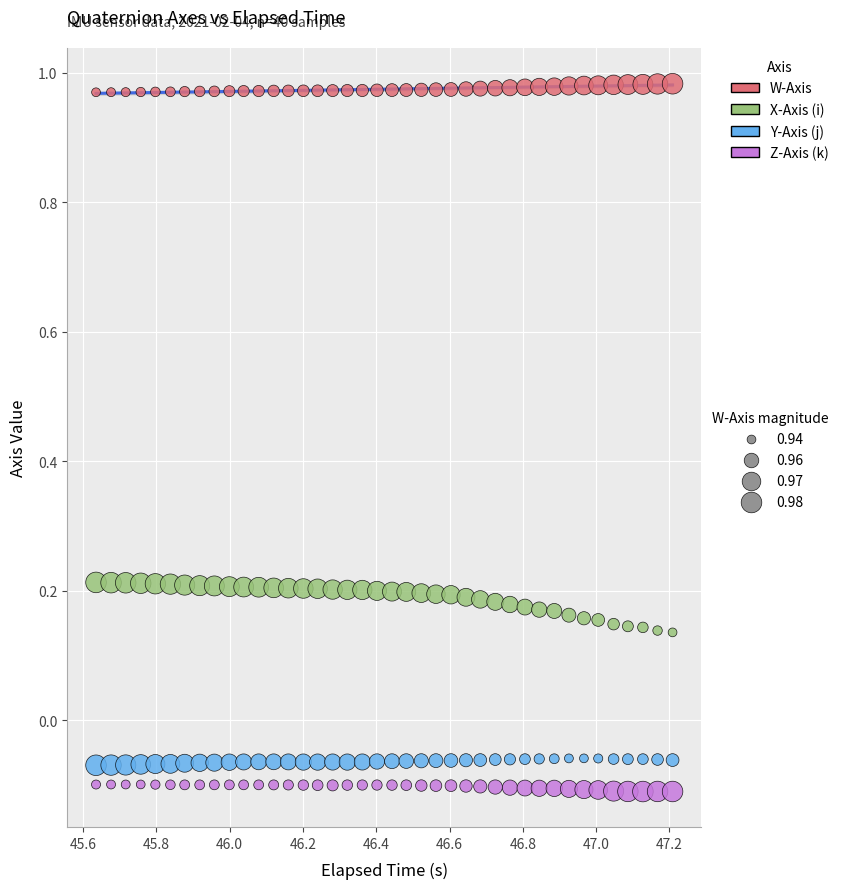

Across all data points, what is the range of X values (max minus min)?

1.6